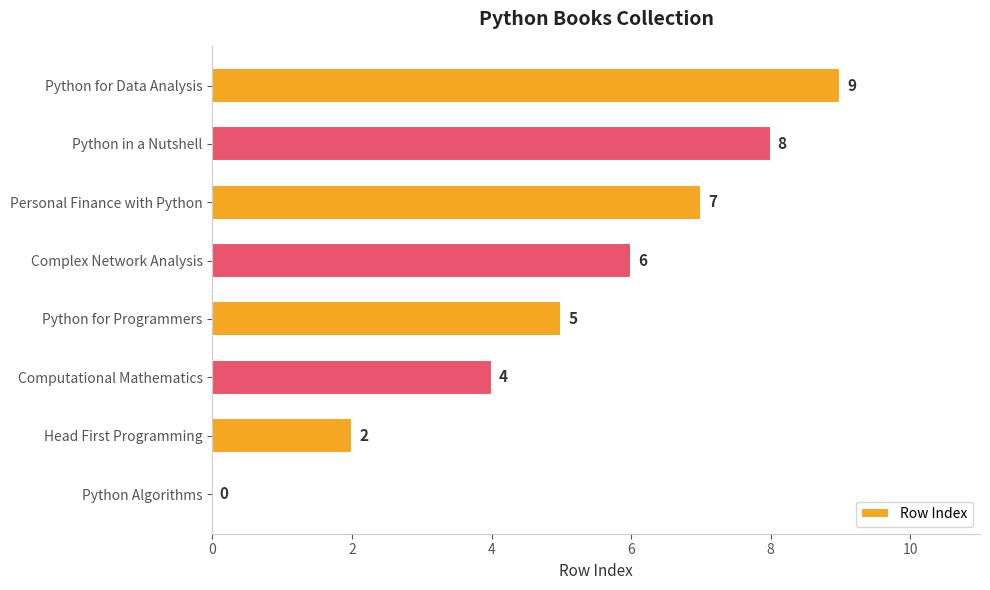

Which has a higher value, Personal Finance with Python or Complex Network Analysis?

Personal Finance with Python